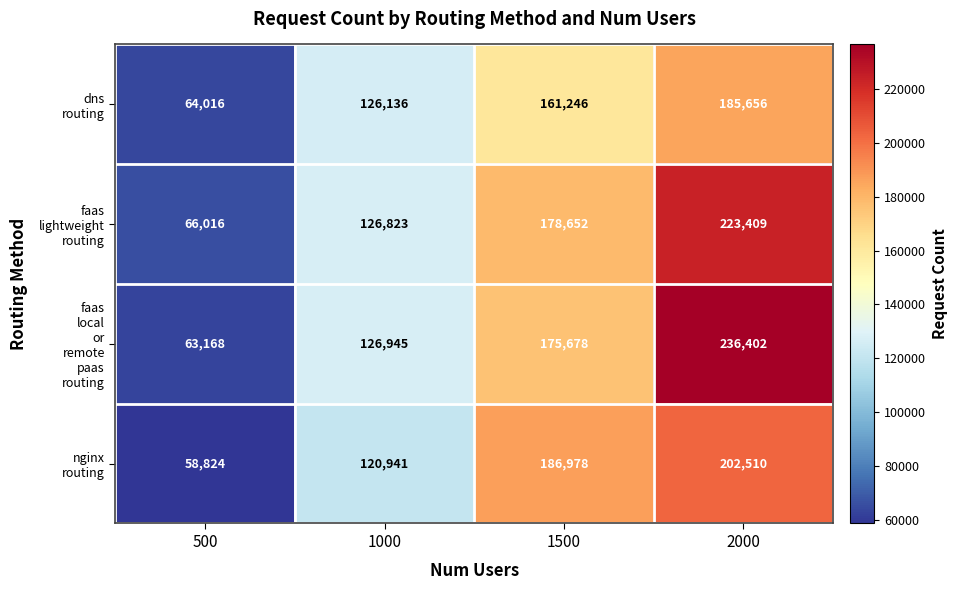

At which category does the chart reach its minimum across all series?

500